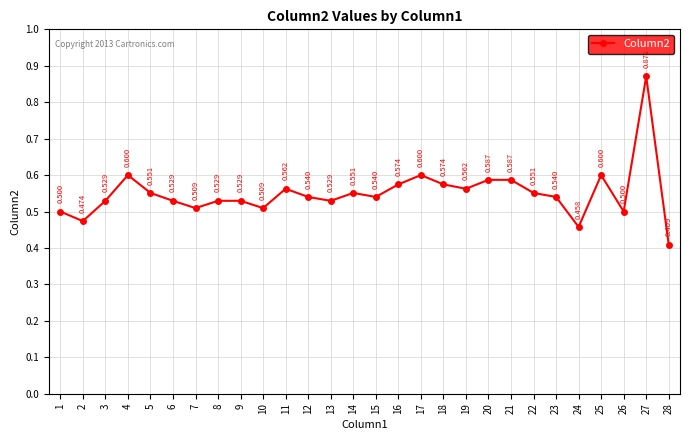

What is the value of the 8th point from the left?

0.5